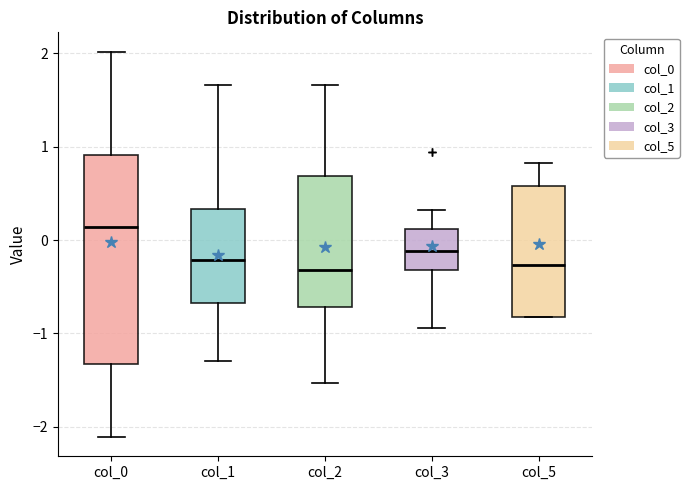

Where does the median line of the box for col_5 sit on the y-axis? The values are not printed on the chart, so give them approximately, as read against the axis.

-0.3